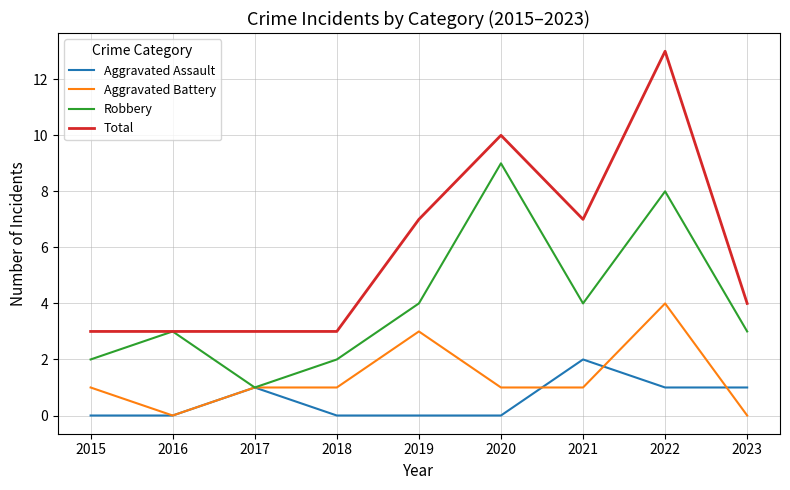

Is it true that Aggravated Assault equals 0 at 2018?

True